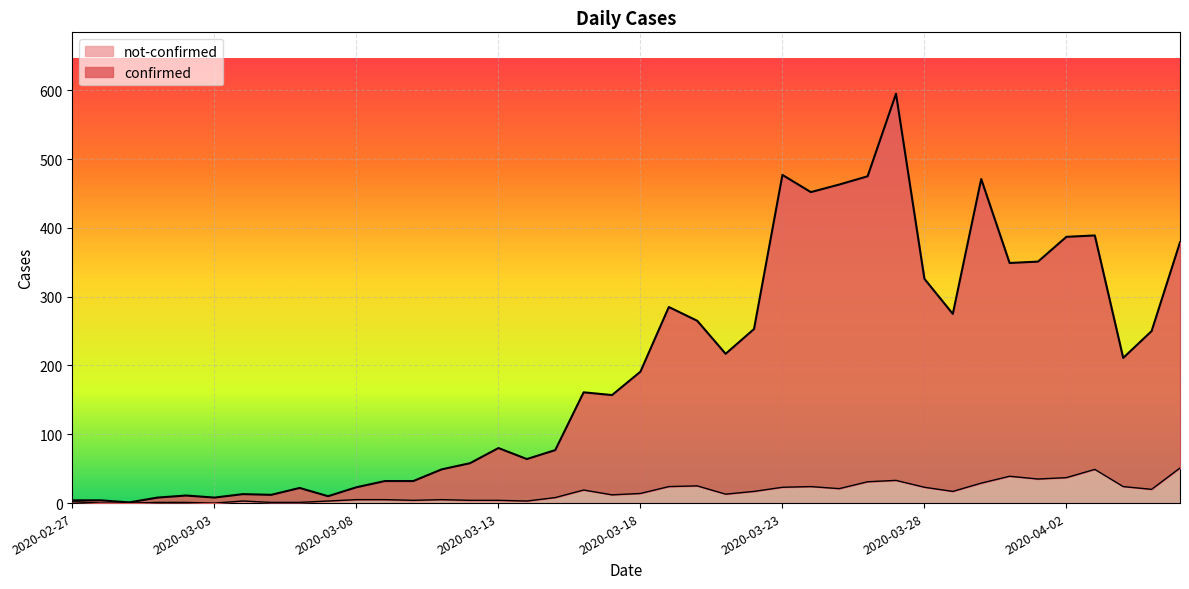

Which series changed the most between 2020-03-17 and 2020-04-02?

confirmed